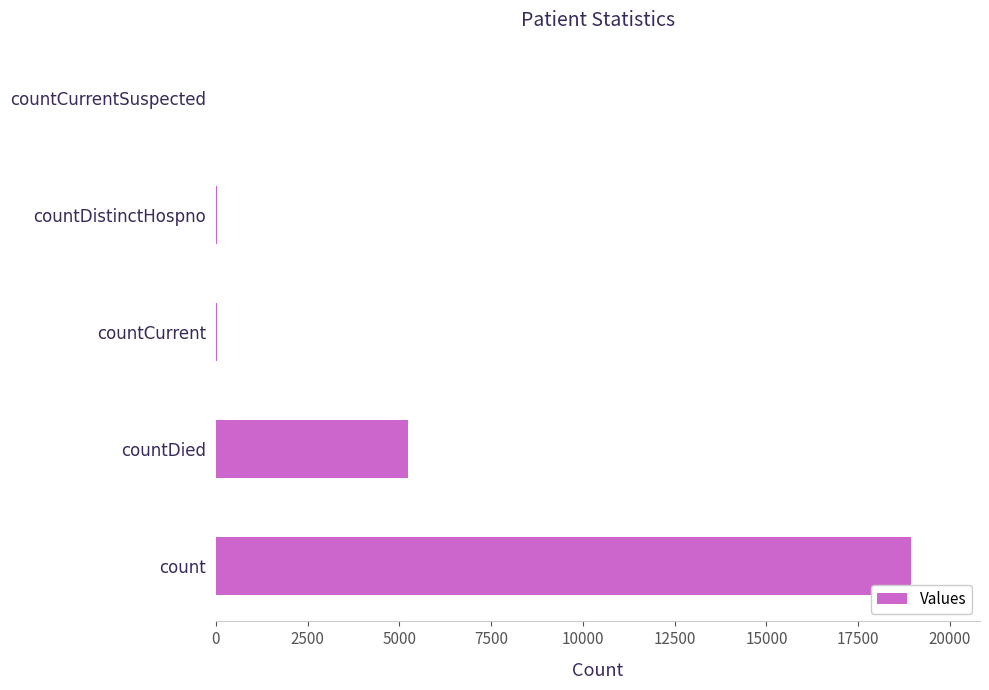

How many series are shown in this chart?

1